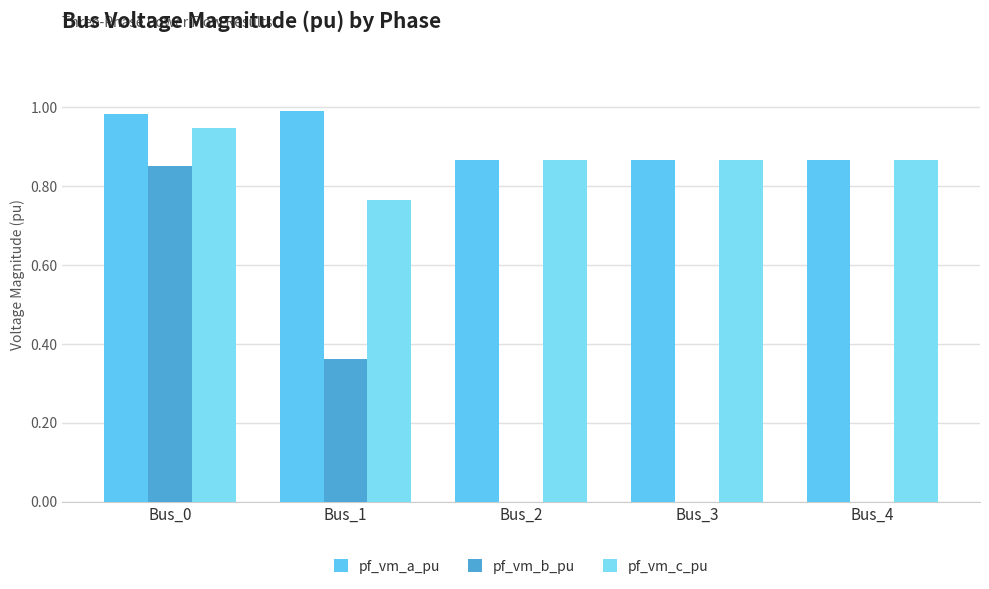

The value of pf_vm_c_pu at Bus_0 is 0.4. True or false?

False